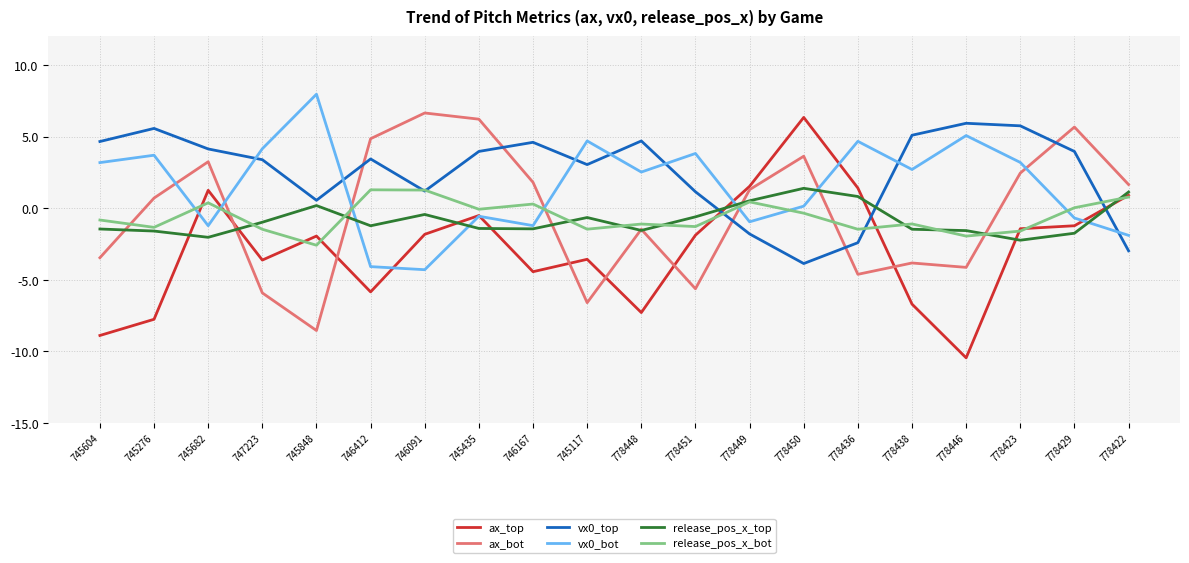

Which category has the lowest value in the ax_top series?

778446